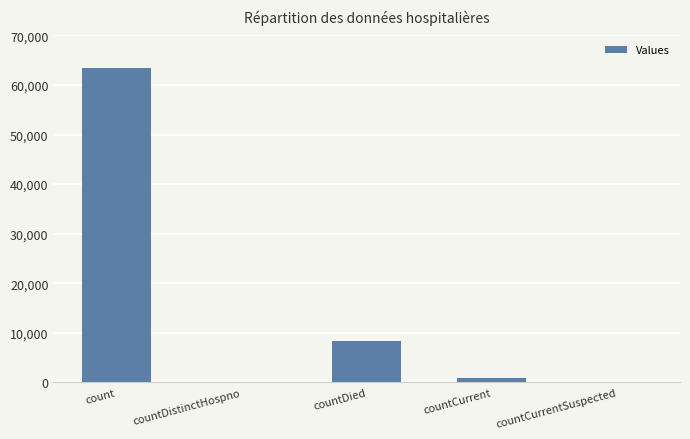

Reading left to right, list all the values displayed in this chart.

count=63476	countDistinctHospno=0	countDied=8241	countCurrent=805	countCurrentSuspected=0